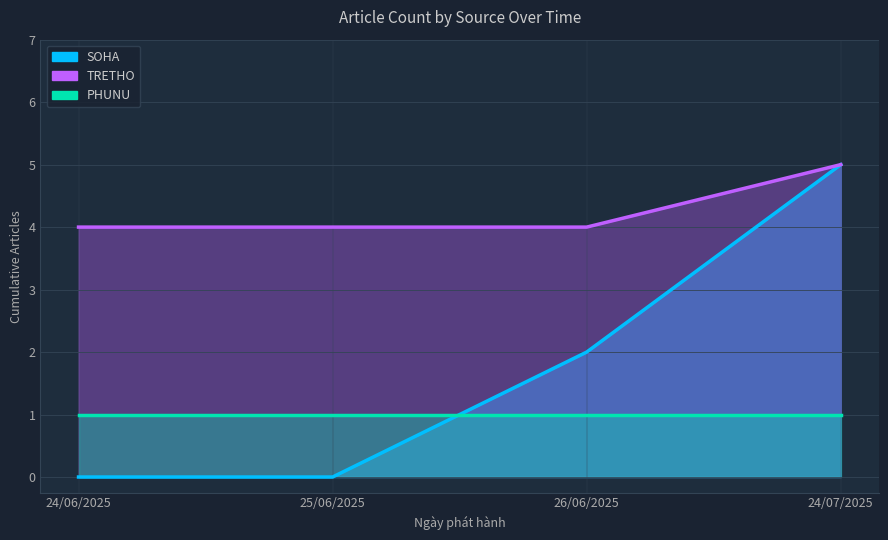

Which has a higher value, 26/06 or 24/06?

26/06